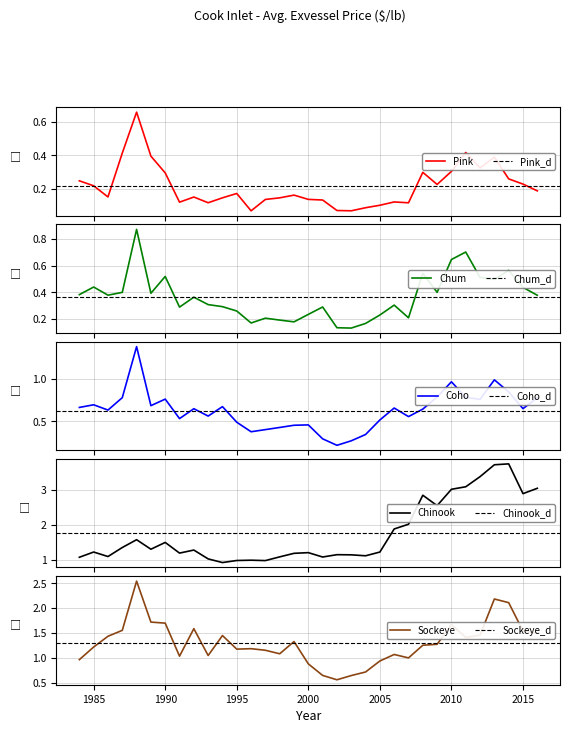

Which series has the largest range (max minus min)?

Chinook